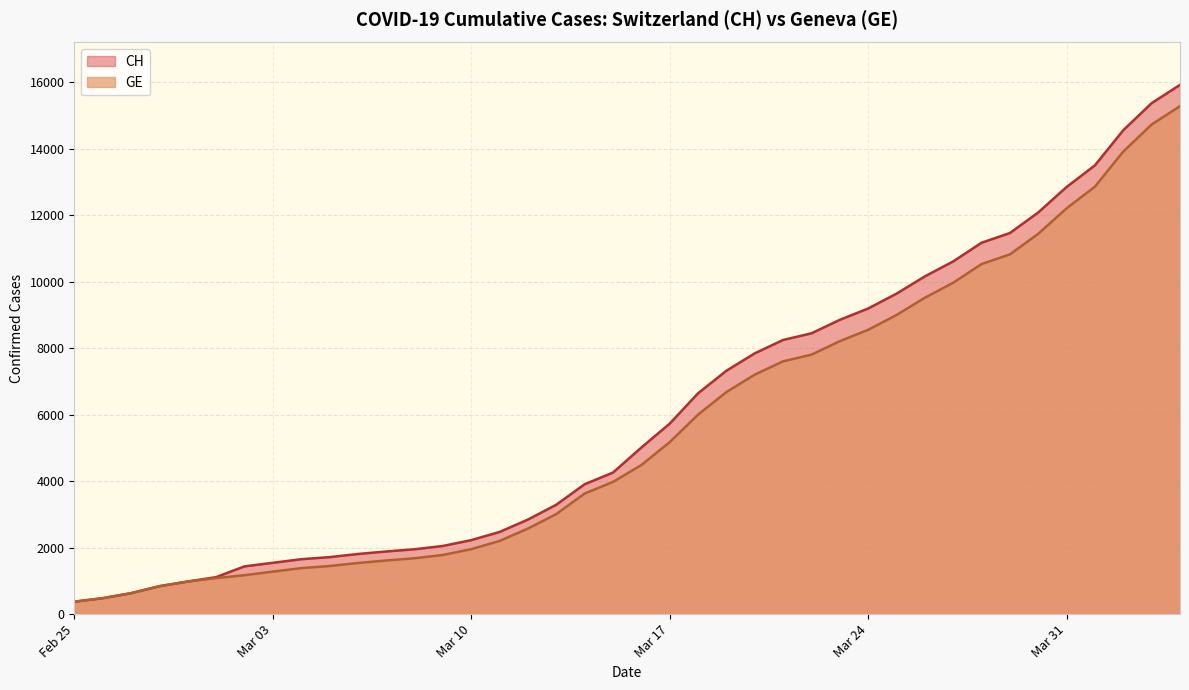

Which series has the largest range (max minus min)?

CH